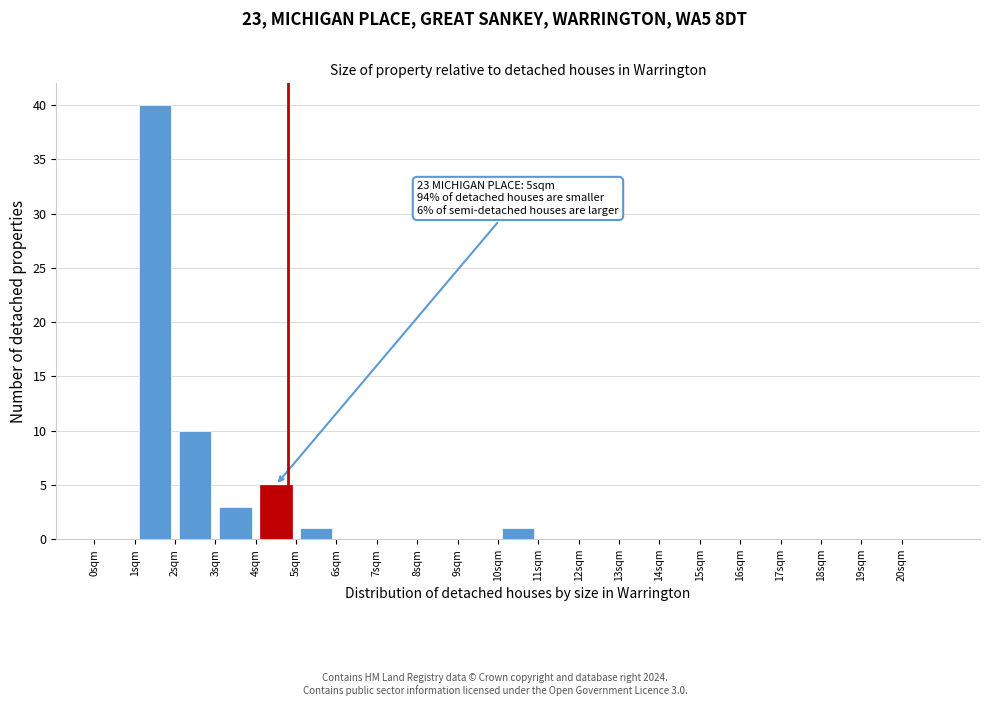

Over which range of the x-axis is the bar tallest?

1 to 2